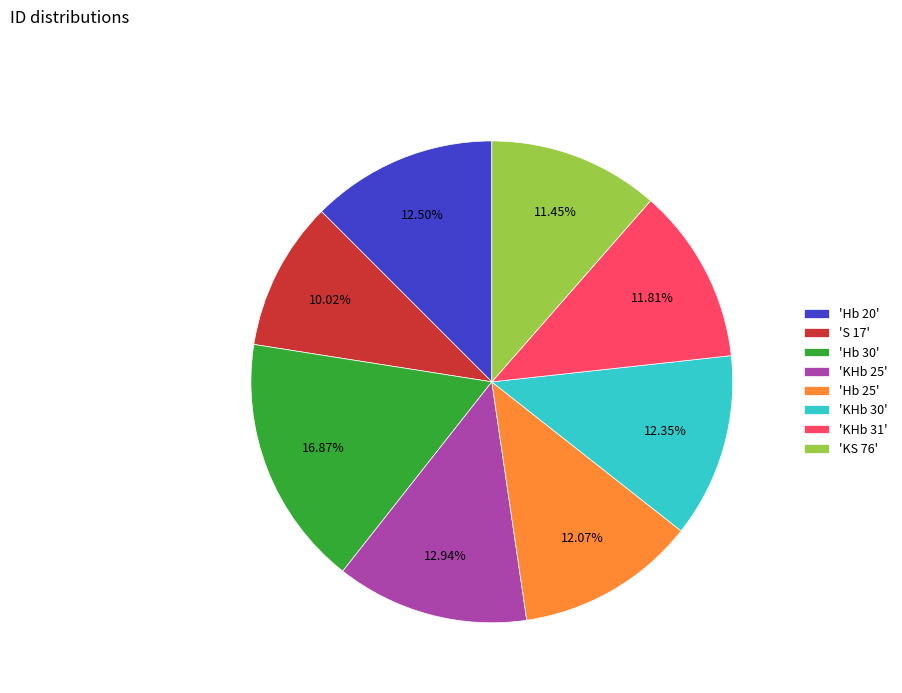

Is the sum of 'KHb 31' and 'KHb 30' greater than half?

No